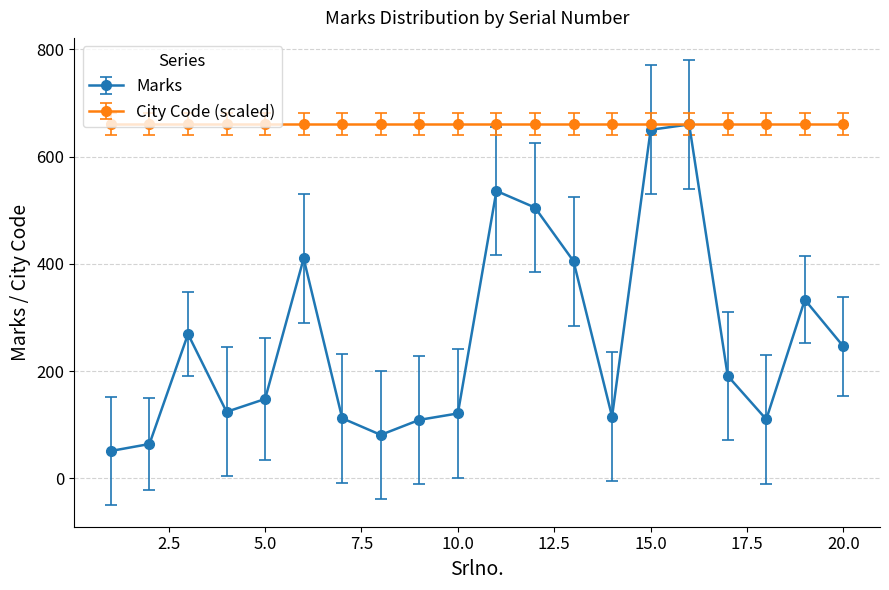

Which series has the widest spread of values?

Marks